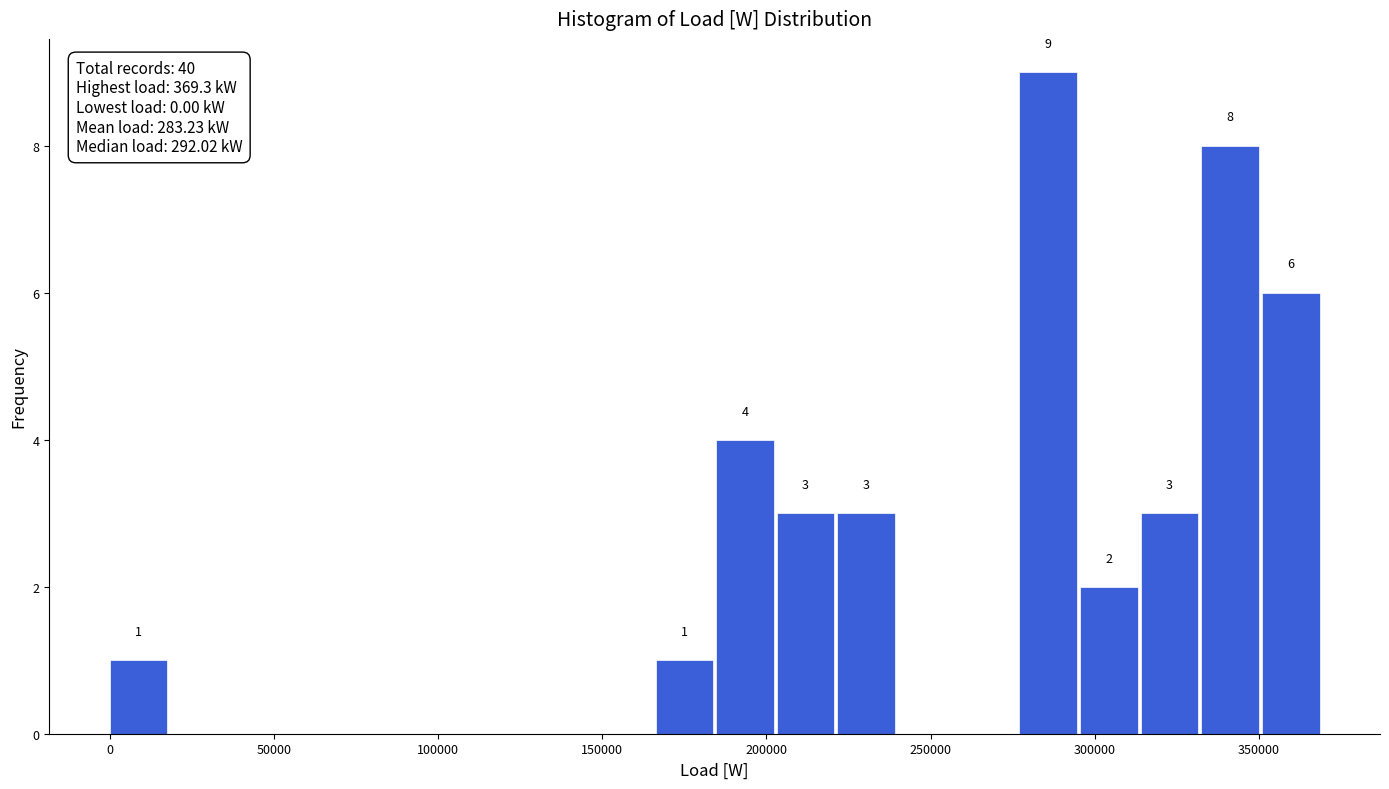

Around what value on the x-axis is the tallest bar? Give the approximate position of its centre, as read against the axis.

285000